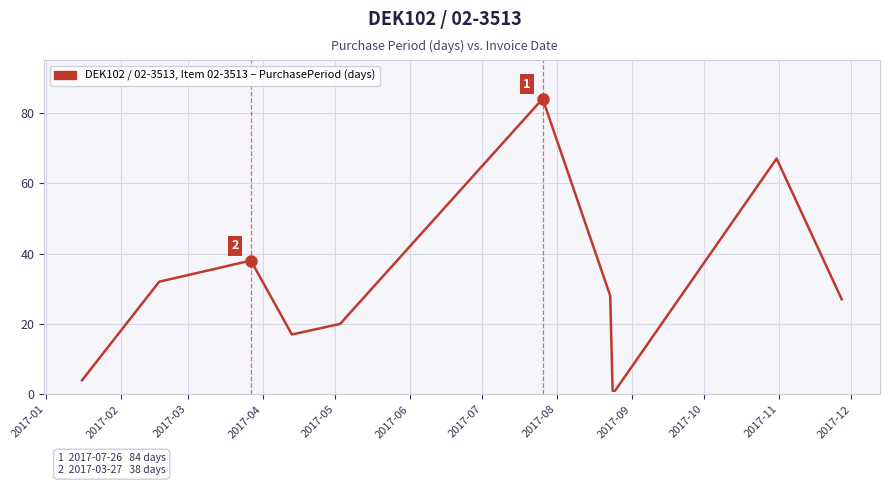

What is the greatest value displayed?

84